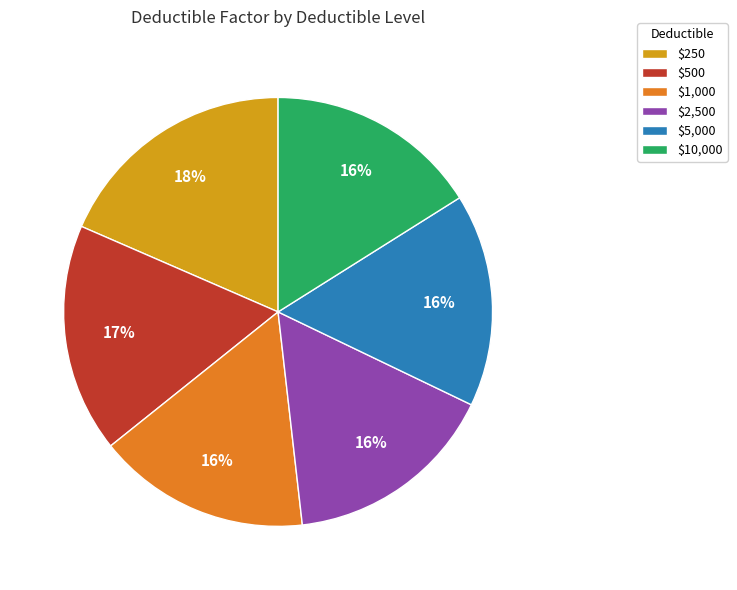

Do $1,000 and $10,000 together represent more than half of the pie?

No